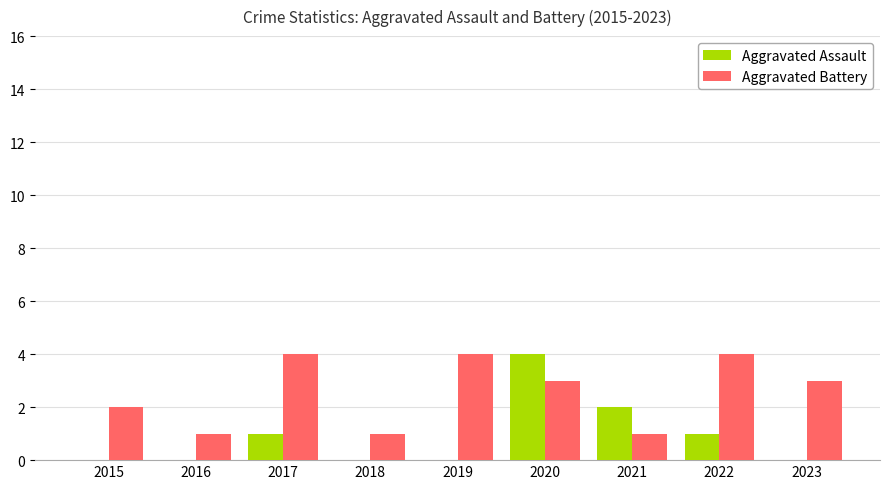

Which category has the highest value in the Aggravated Assault series?

2020